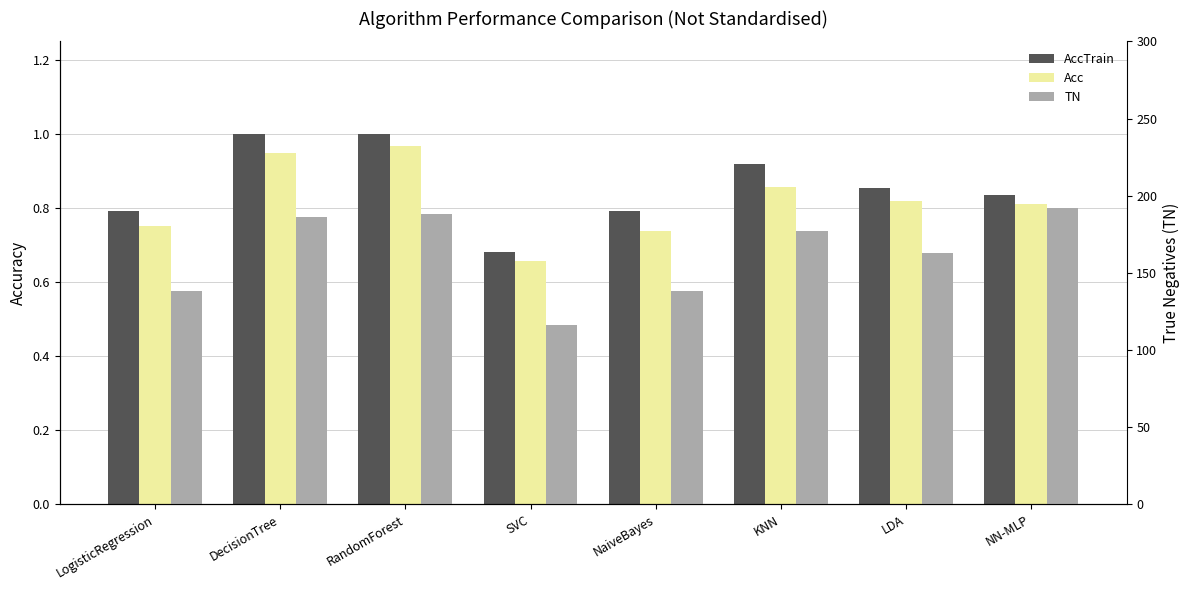

What is the lowest value of the TN series?

116.0